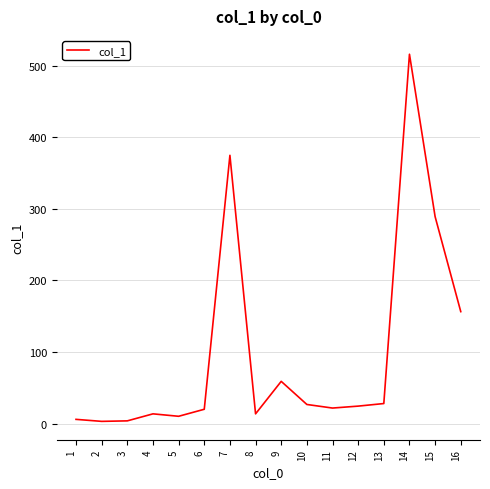

What is the maximum value shown in the chart?

515.9